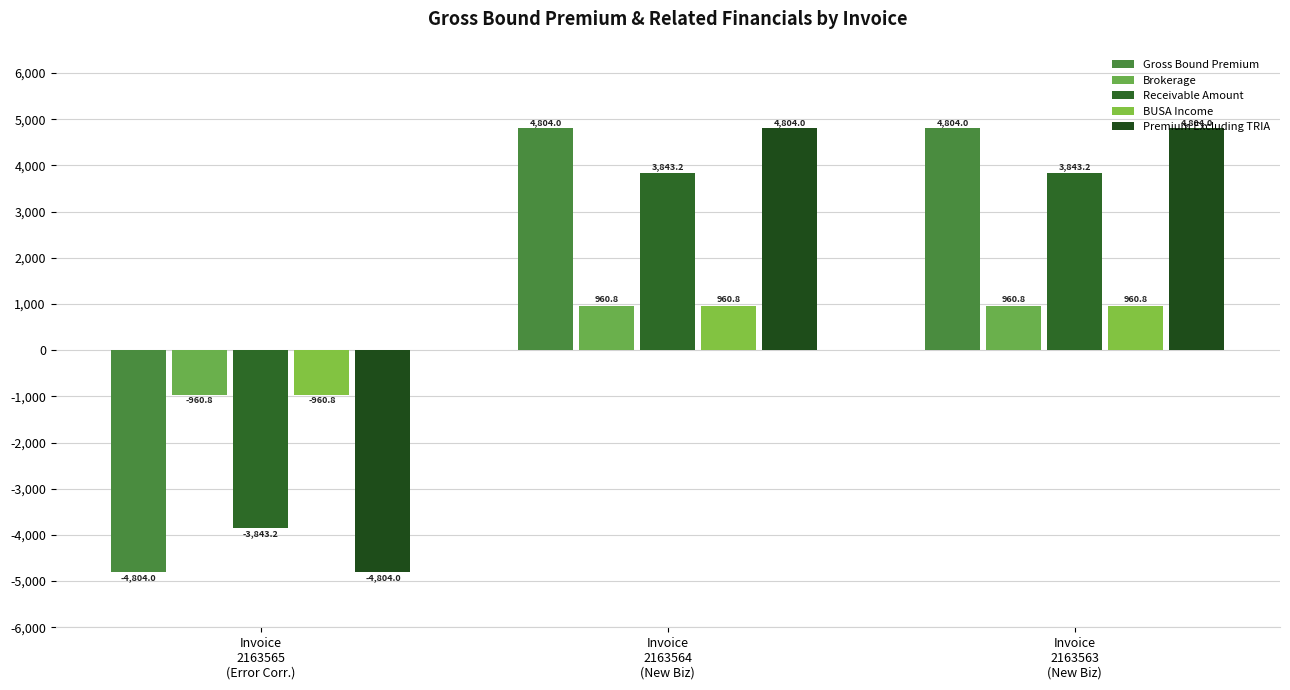

Which series has the widest spread of values?

Gross Bound Premium